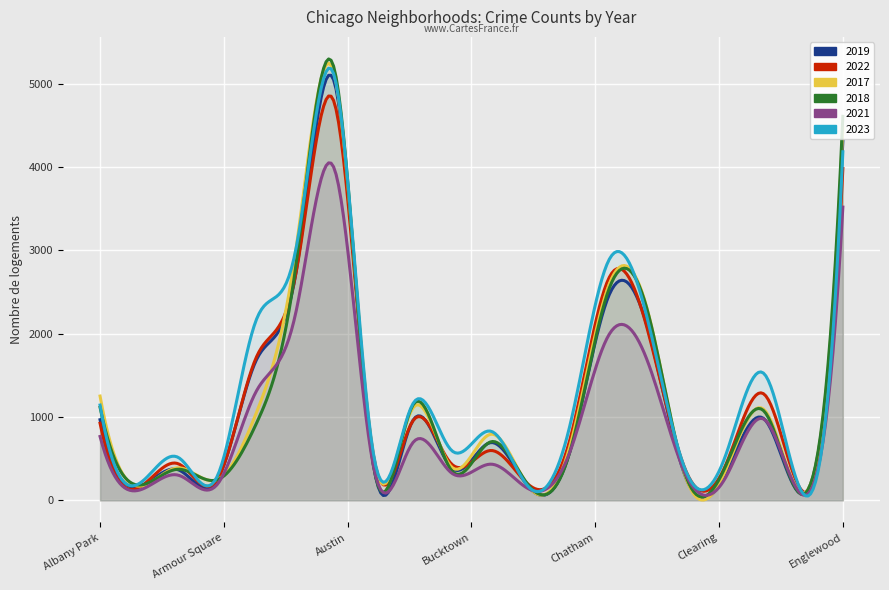

Reading right to left, extract all data points from this chart.

2019: 4309	77	972	322	253	2079	2441	561	142	694	385	957	405	5008	2700	1687	249	368	166	968
2022: 3982	99	1269	422	338	2054	2651	698	175	599	433	953	522	4761	2699	1720	251	440	157	926
2017: 4471	87	1082	360	253	2288	2566	620	145	795	397	1107	508	5096	2973	1053	250	391	171	1252
2018: 4608	75	1063	409	273	2280	2513	554	160	704	354	1142	401	5163	2787	924	248	374	184	1117
2021: 3519	62	969	274	293	1675	1974	559	130	435	326	692	395	3970	2237	1313	193	303	123	767
2023: 4183	72	1513	539	335	2180	2869	863	145	830	596	1158	541	5080	2992	2171	292	516	202	1144